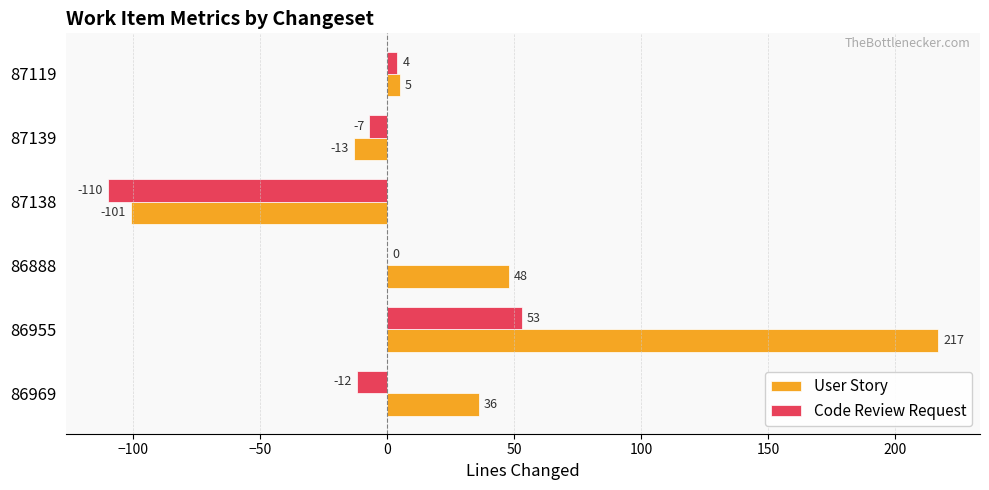

True or false: User Story has a value of -175 at 87138.

False